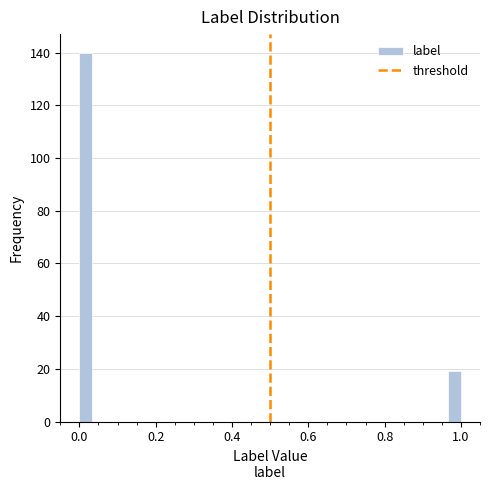

Around what value on the x-axis is the tallest bar? Give the approximate position of its centre, as read against the axis.

0.02